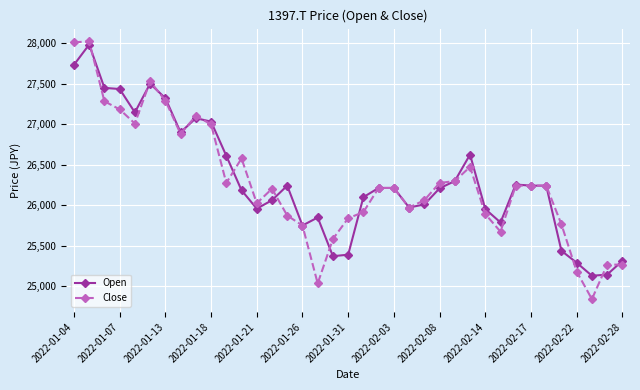

What is the value of the Close point at the 31st from the left?

26241.6